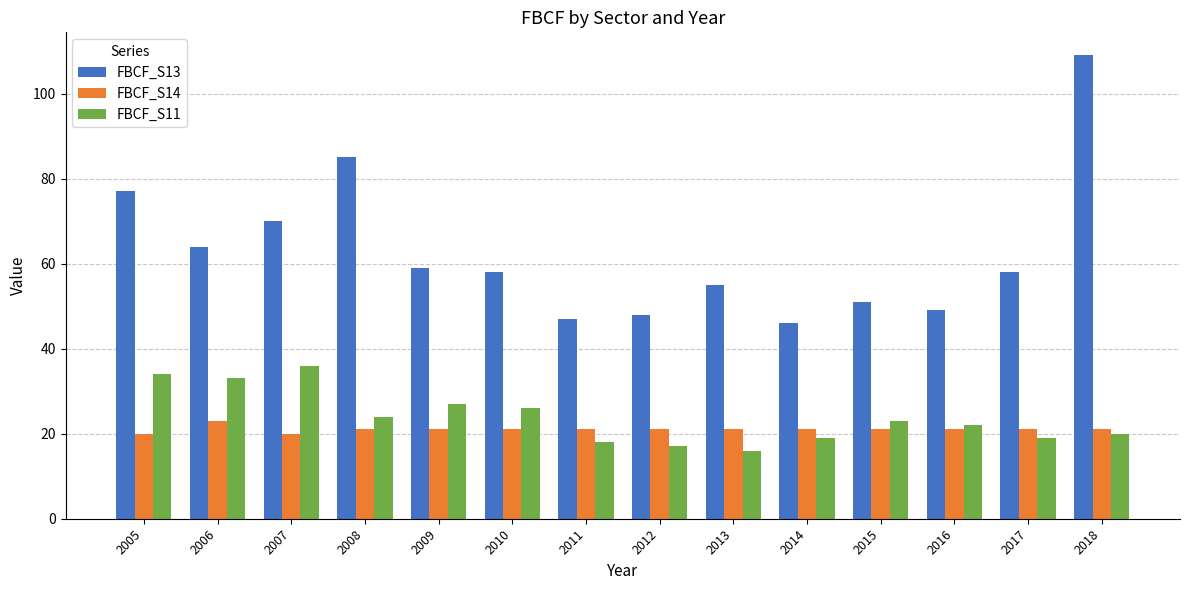

What is the sum of all FBCF_S11 values?

334